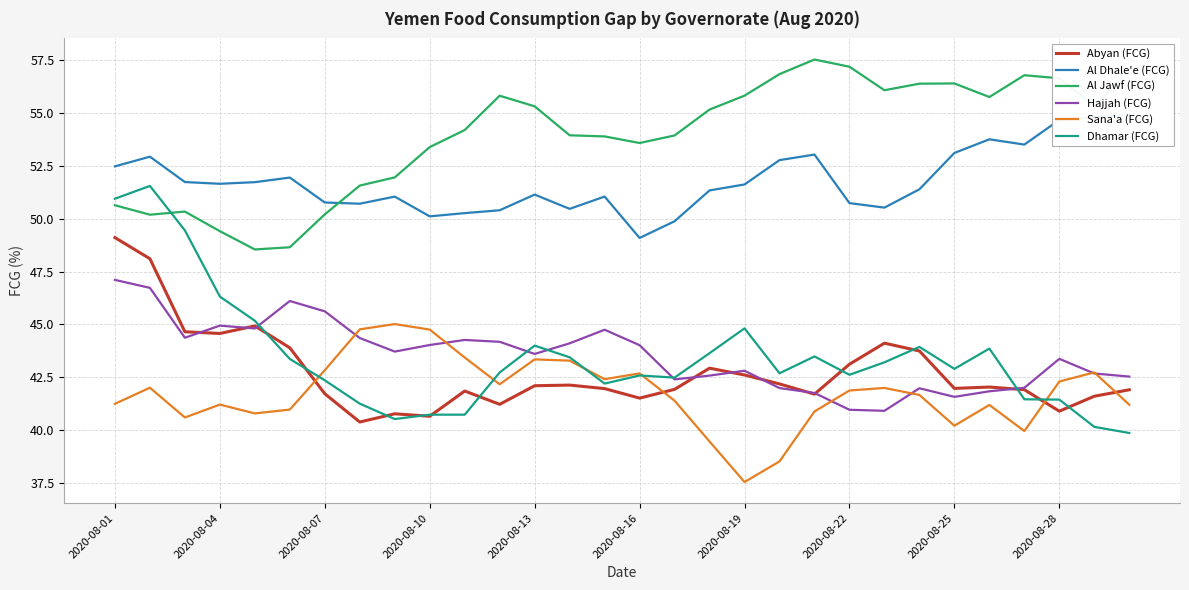

How many values in the Sana'a (FCG) series are below 41?

9